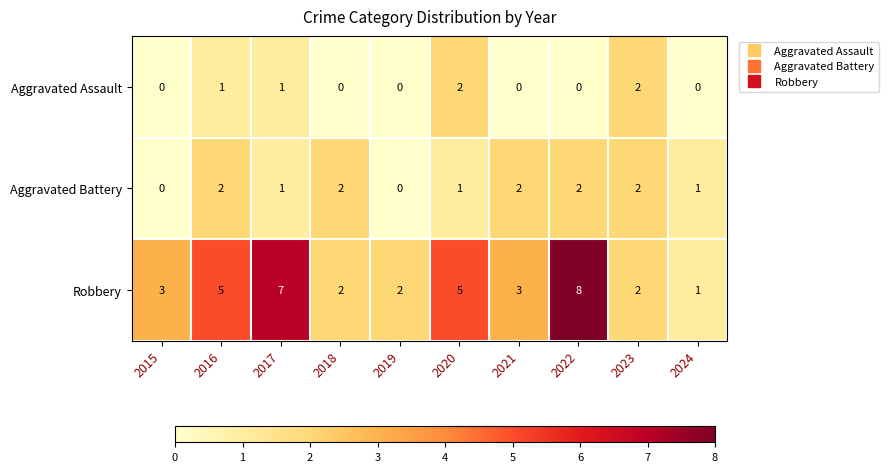

Which series has the largest range (max minus min)?

Robbery